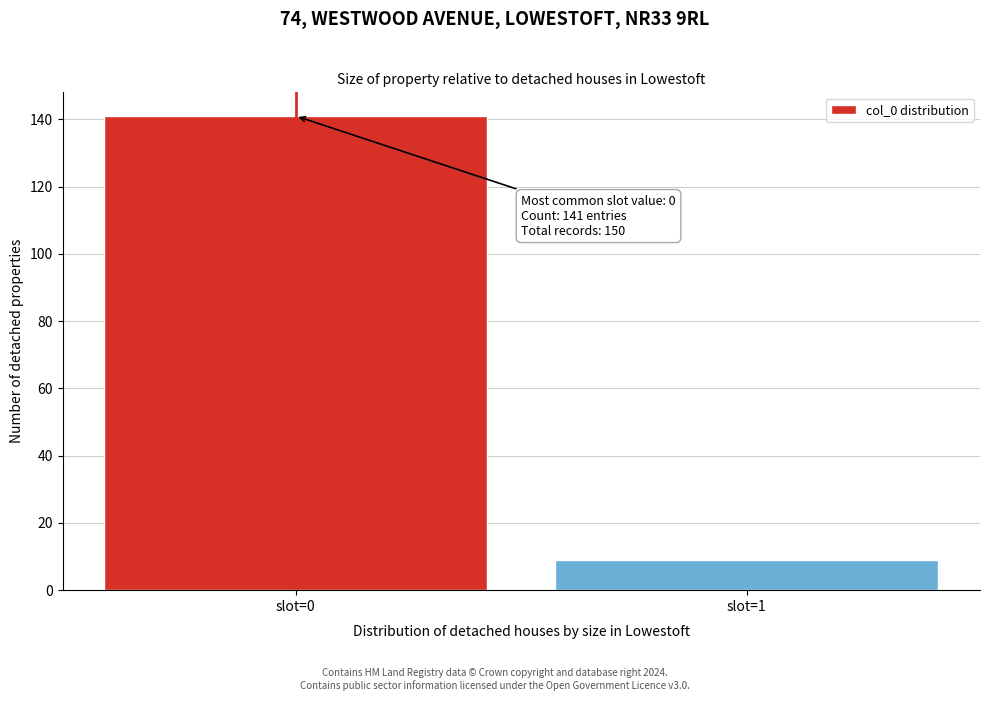

Reading left to right, list all the values displayed in this chart.

141	9